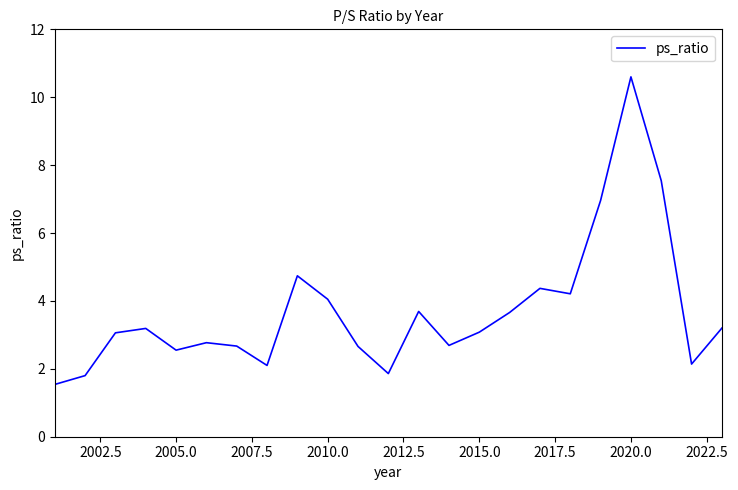

What is the difference between the maximum and minimum values?

9.1